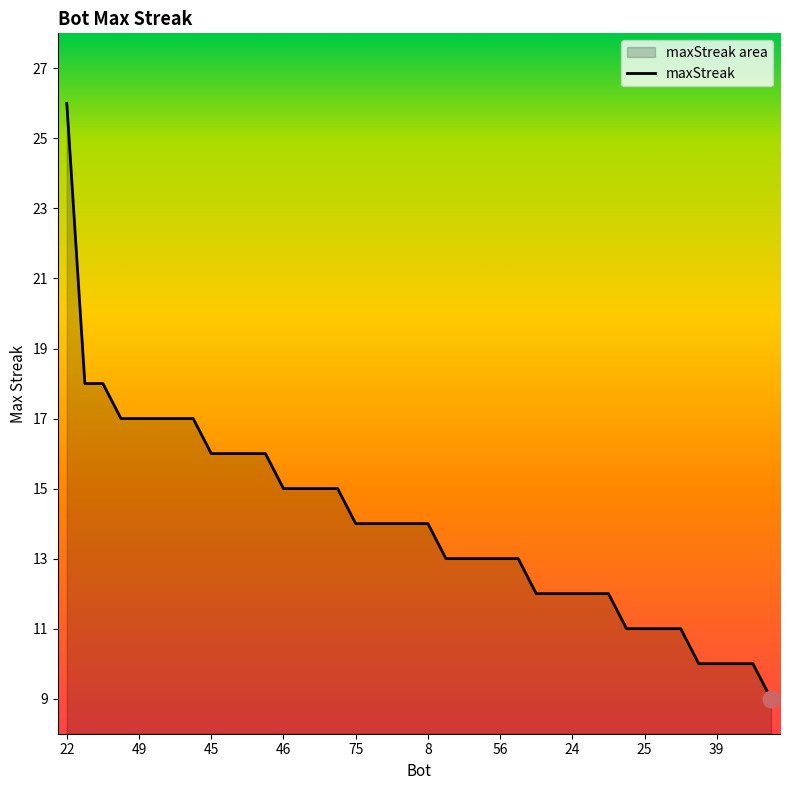

Reading left to right, extract all data points from this chart.

22=26	68=18	47=18	73=17	49=17	44=17	14=17	1=17	45=16	43=16	28=16	0=16	46=15	26=15	16=15	7=15	75=14	48=14	20=14	9=14	8=14	80=13	71=13	62=13	56=13	11=13	37=12	35=12	24=12	19=12	5=12	57=11	25=11	13=11	6=11	72=10	39=10	10=10	4=10	77=9